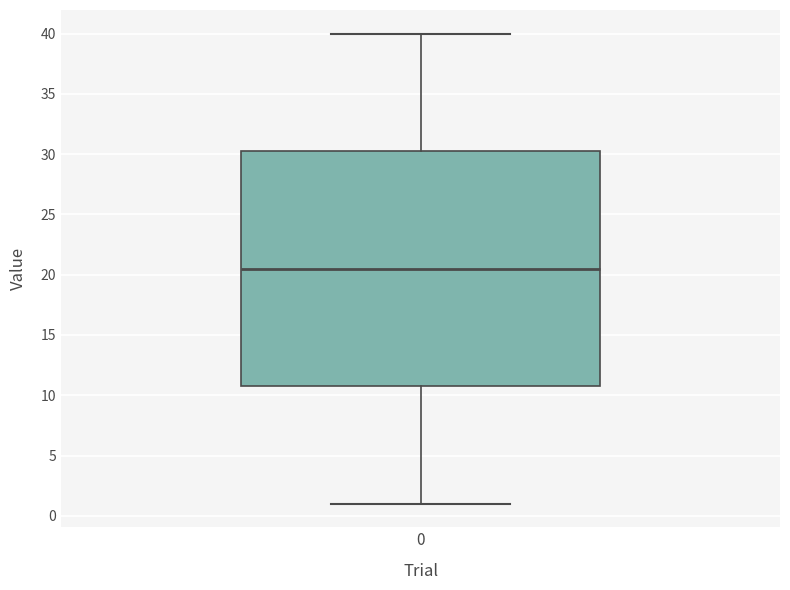

Read this box plot against the y-axis: the position of the median line, the range covered by the box, and the ends of both whiskers. The values are not printed on the chart, so give them approximately, as read against the axis.

median 20.5, box 11.0 to 30.5, whiskers 1.0 to 40.0